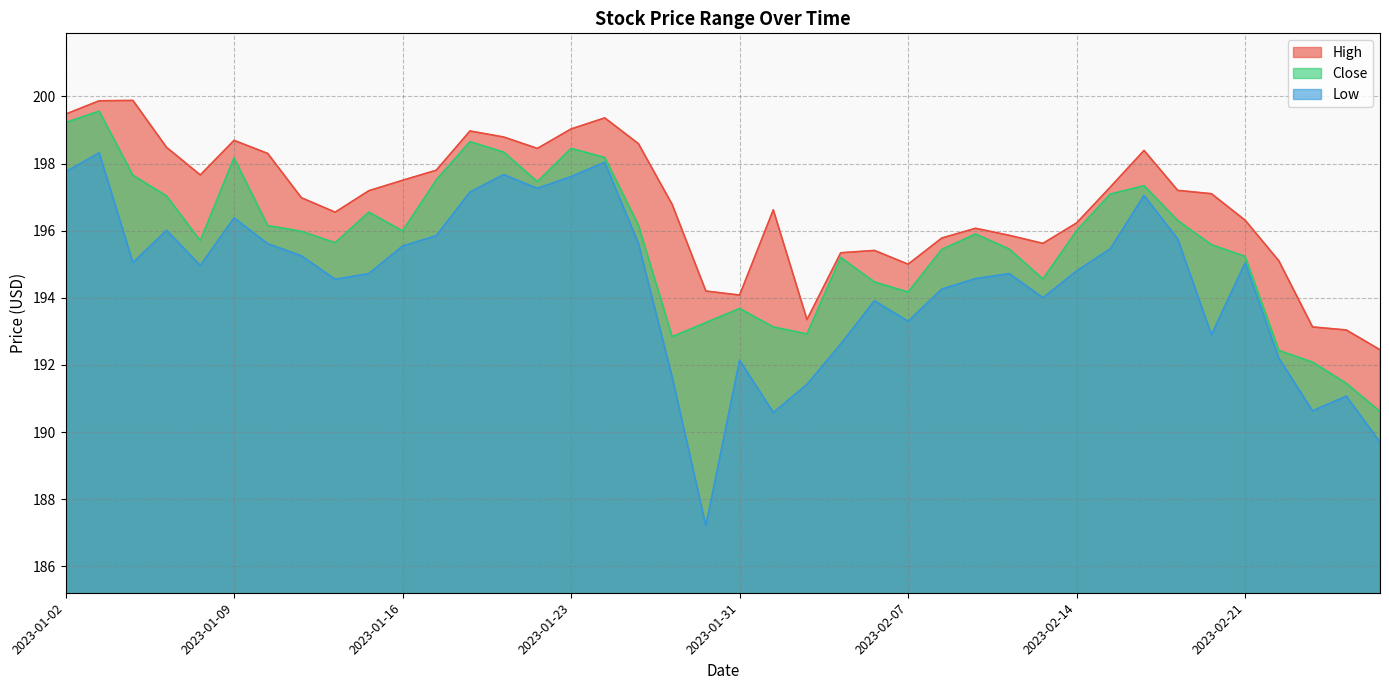

At how many categories does at least one series exceed 192?

40